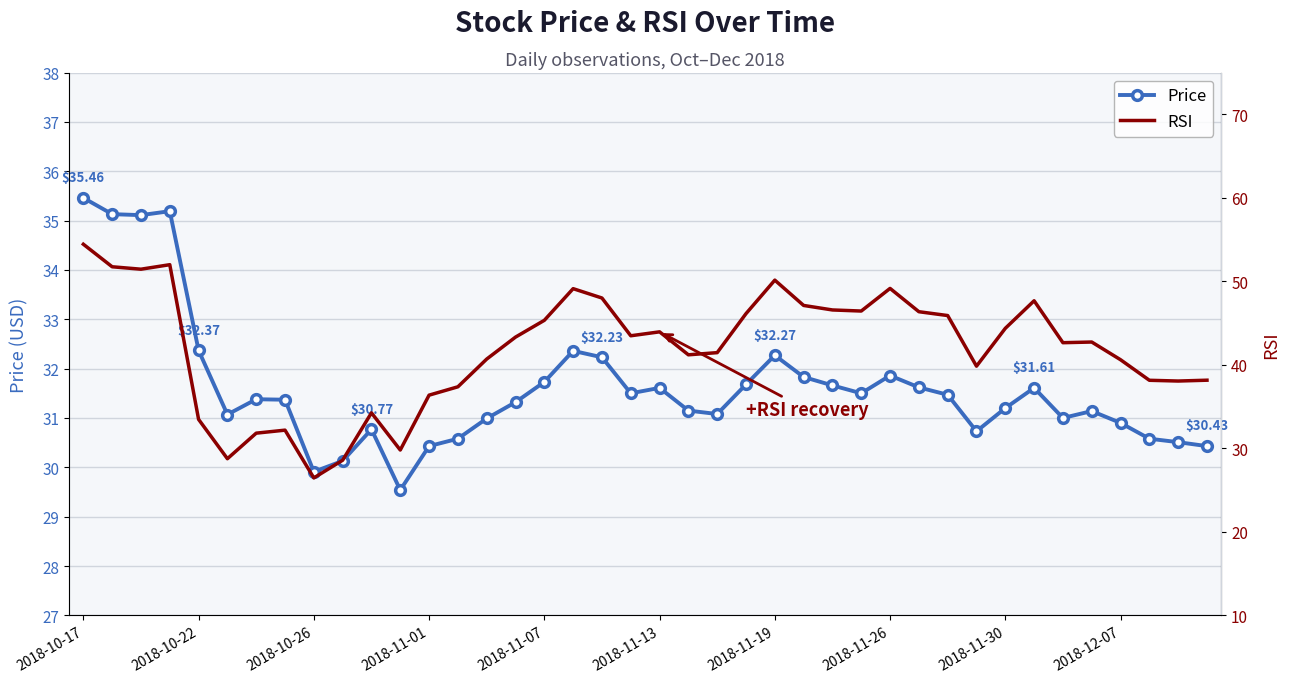

What is the minimum value shown in the chart?

26.5